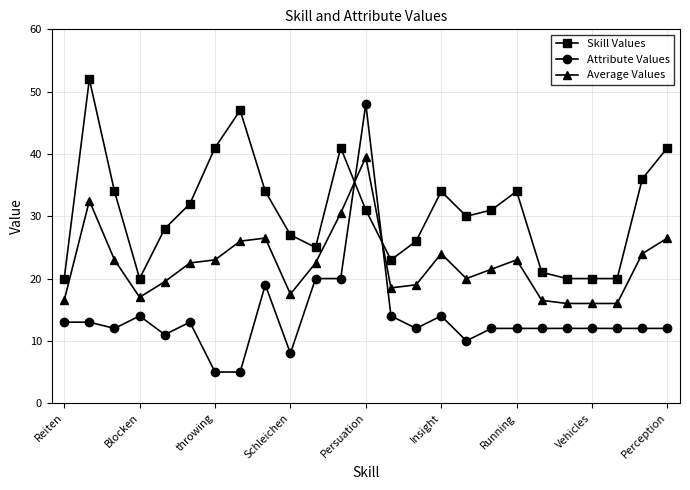

Which series has the largest total across all categories?

Skill Values